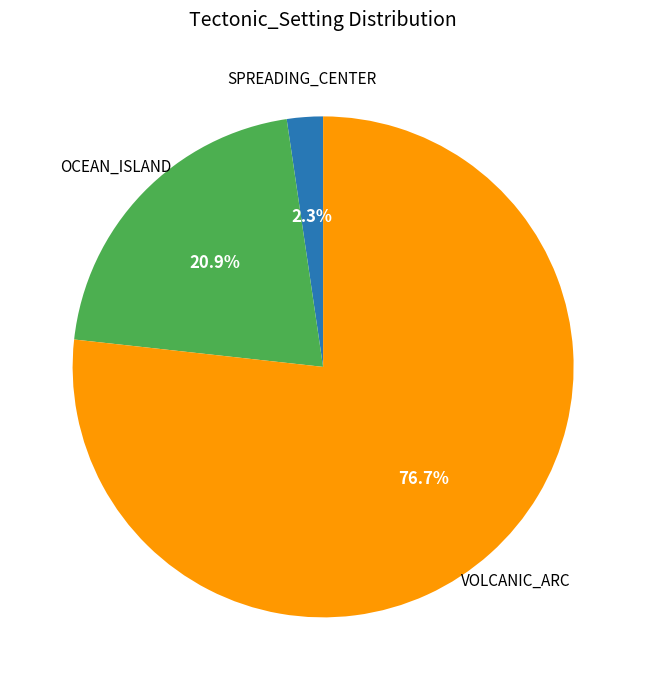

What is the largest slice in the pie chart?

VOLCANIC_ARC